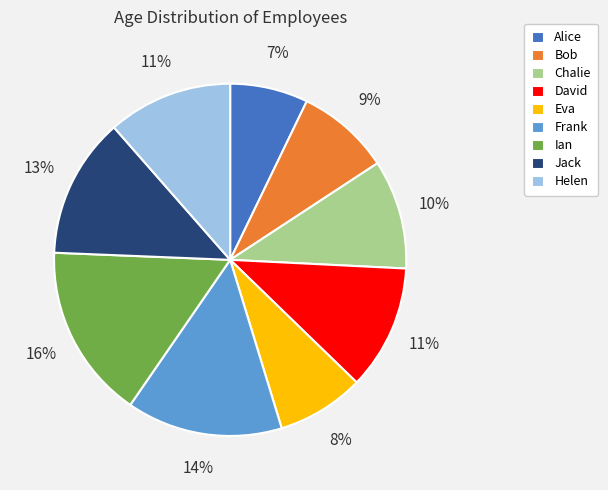

How many segments does this pie chart have?

9